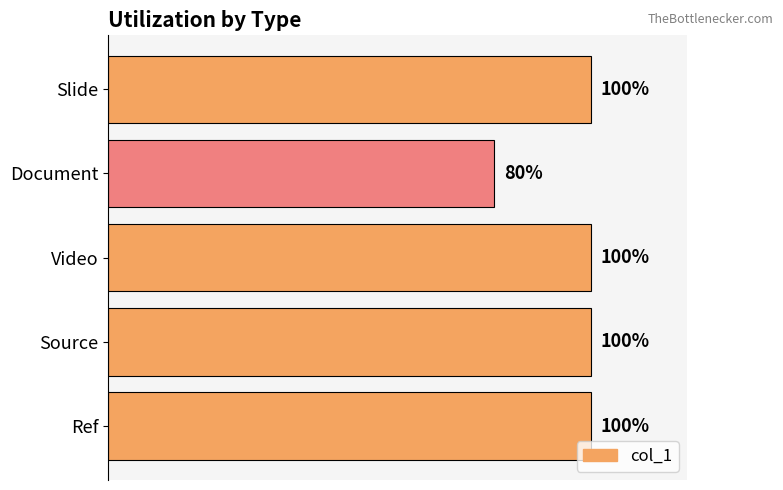

Are the bars horizontal?

Yes